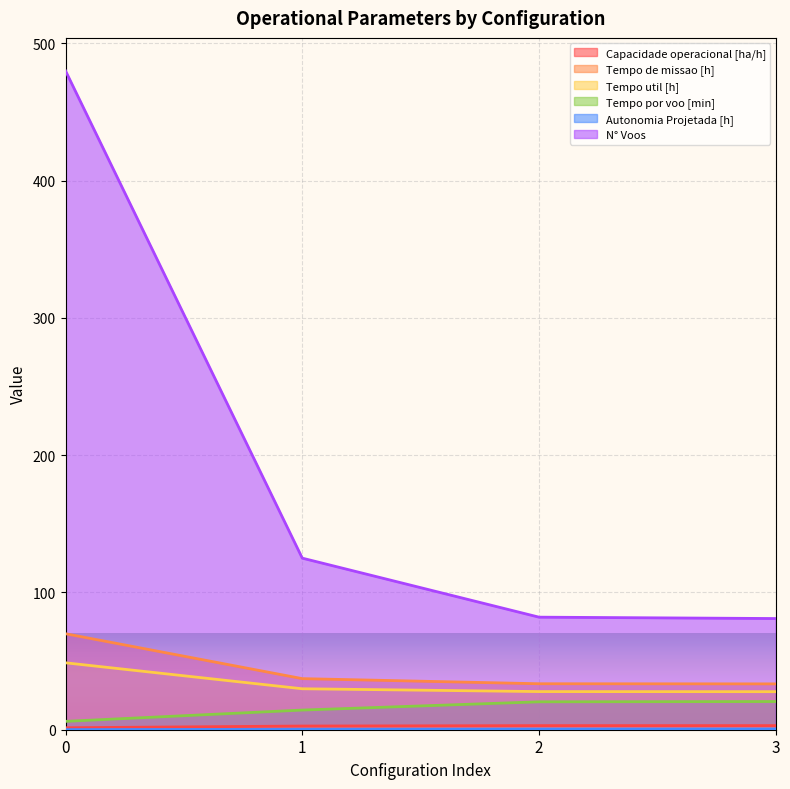

True or false: Autonomia Projetada [h] and Capacidade operacional [ha/h] intersect in this chart.

False